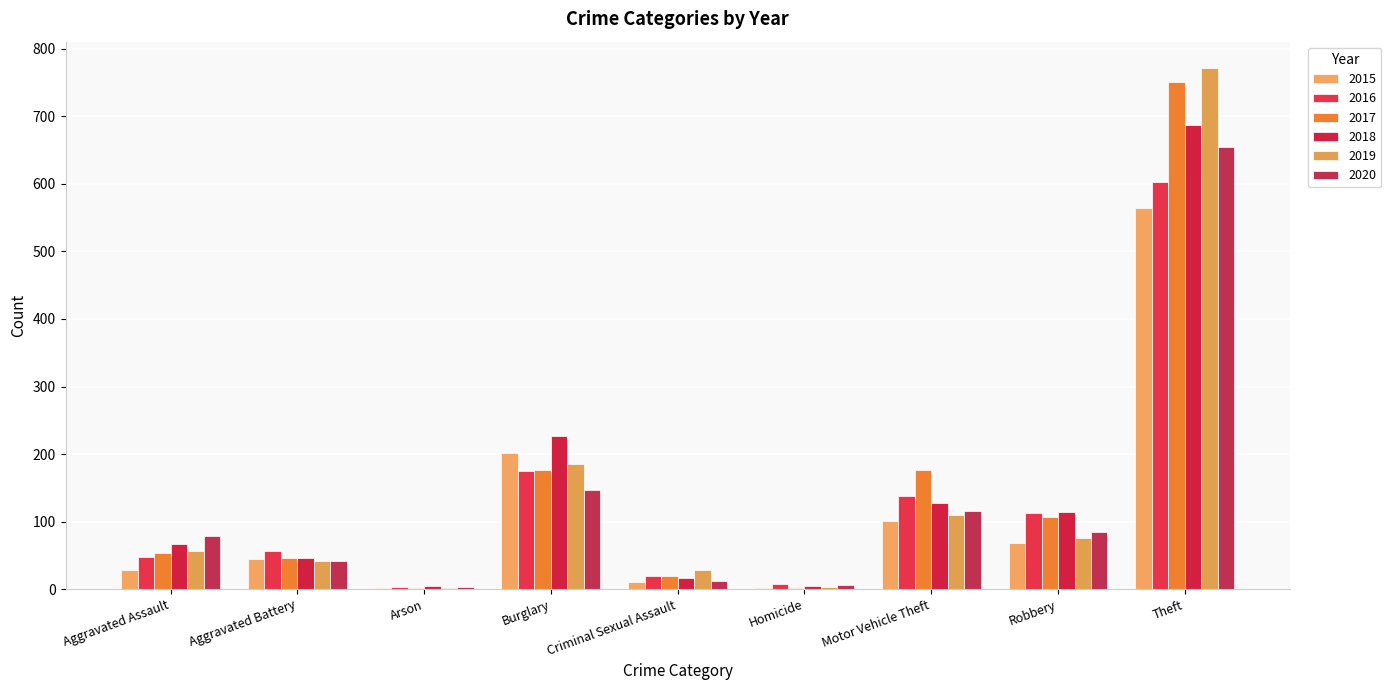

Count the number of data series in this chart.

6